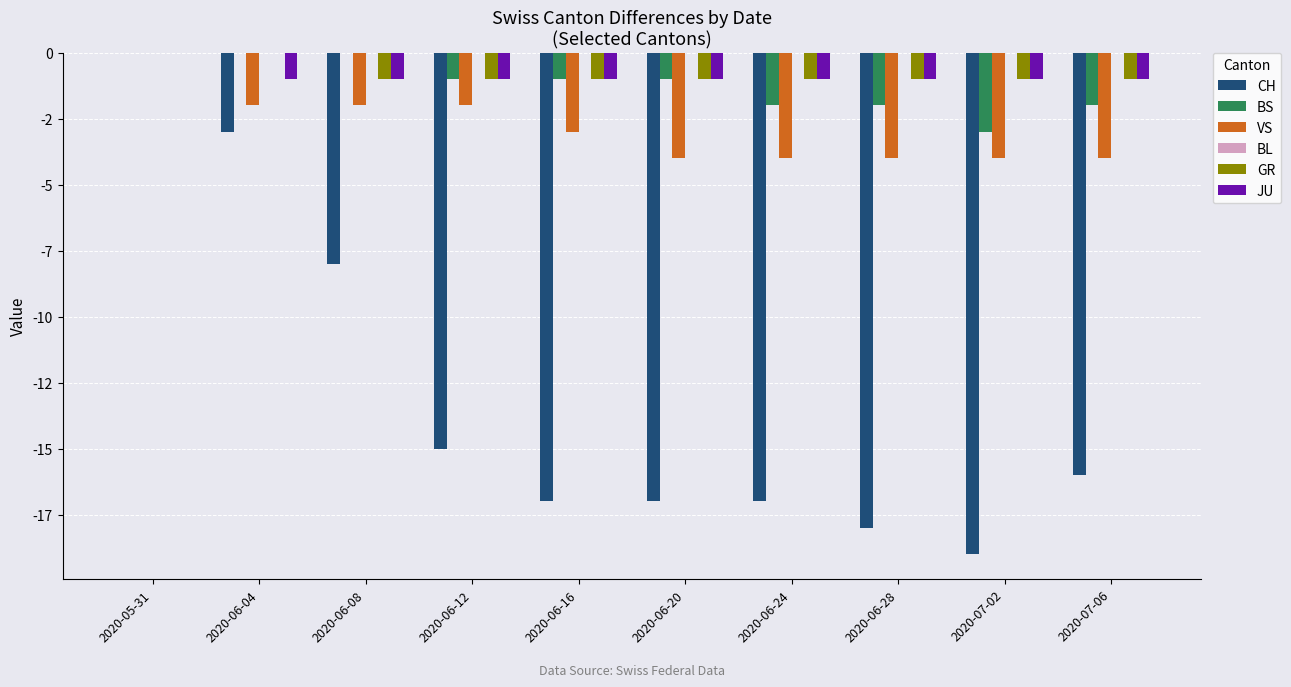

Which series changed the most between 2020-06-24 and 2020-07-02?

CH